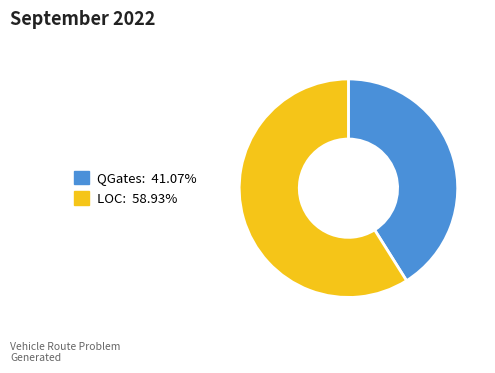

Is LOC the majority of the pie?

Yes